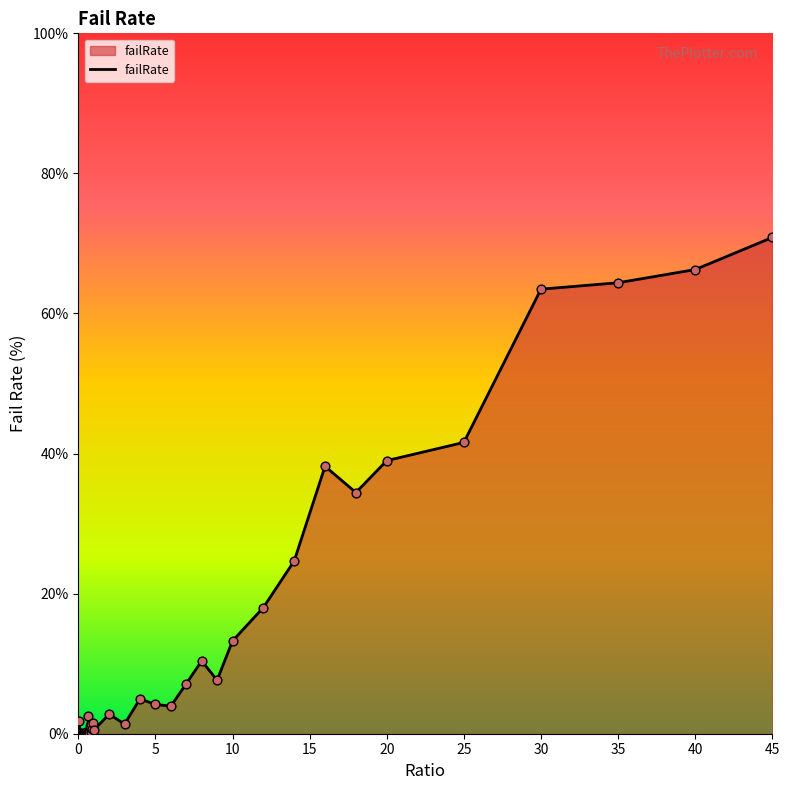

What is the difference between the maximum and minimum values?

70.9